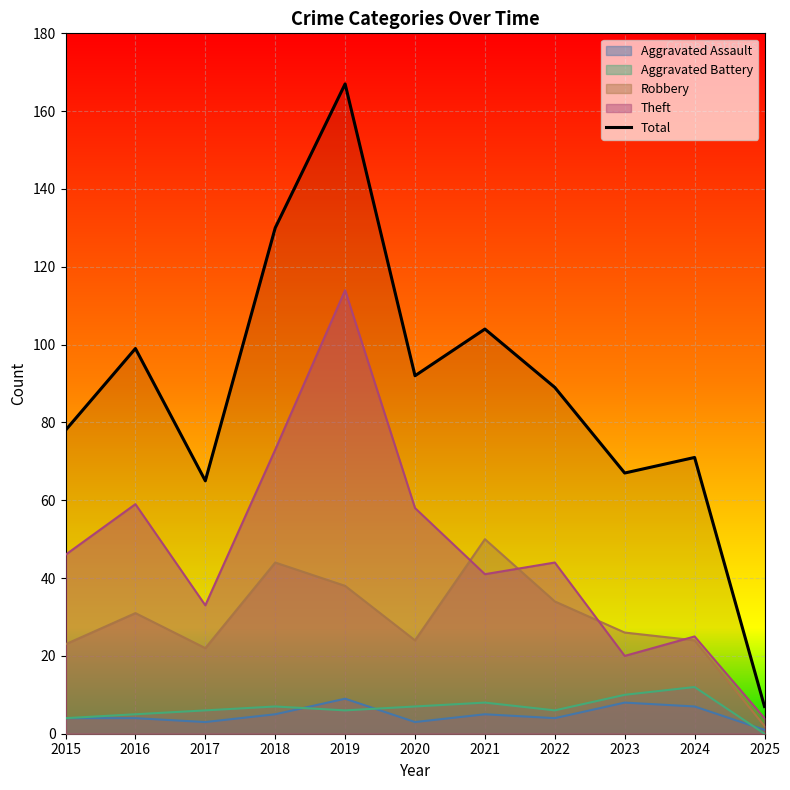

The value at 2017 is 65. True or false?

True